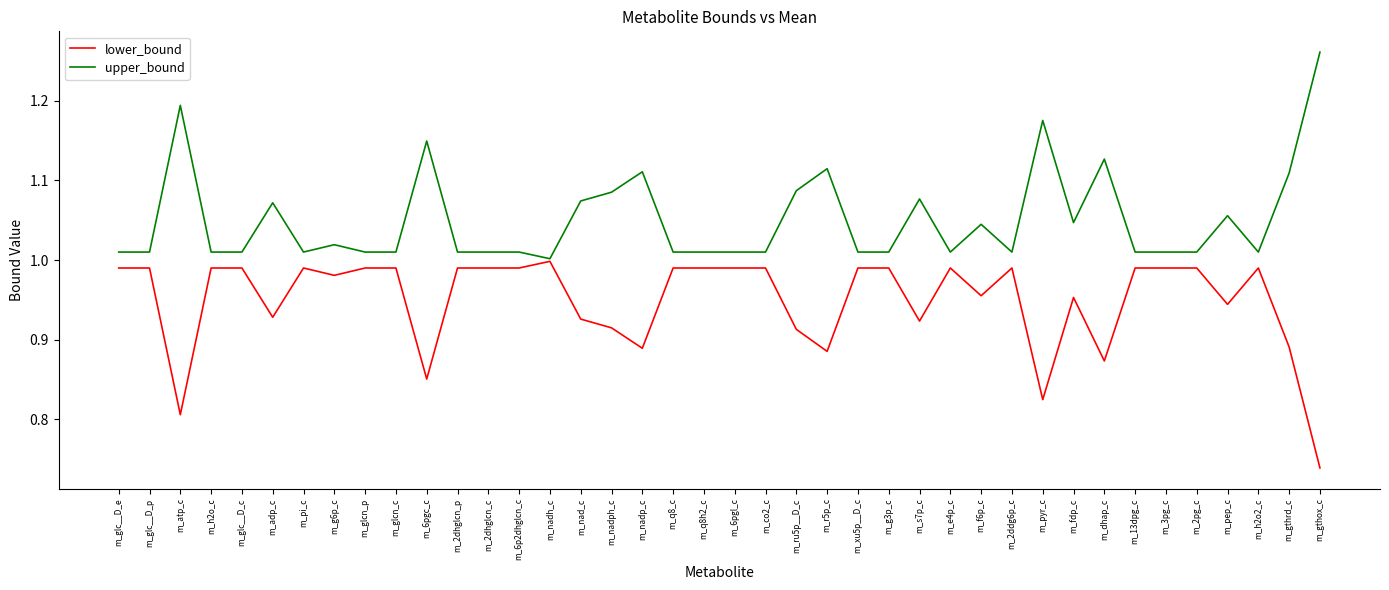

True or false: upper_bound has a value of 1.9 at m_s7p_c.

False